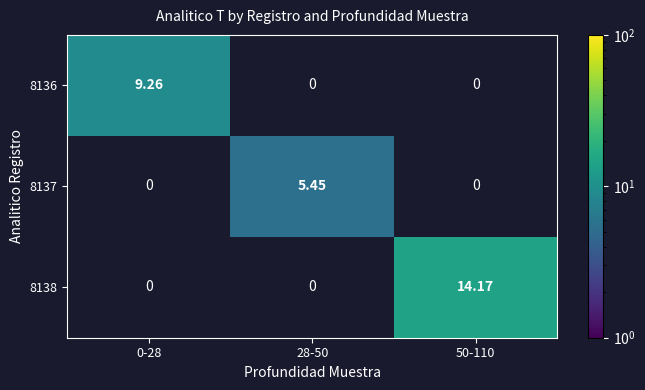

Reading left to right, transcribe all the data shown in this chart.

8136: 0-28=9.3	28-50=0.0	50-110=0.0
8137: 0-28=0.0	28-50=5.5	50-110=0.0
8138: 0-28=0.0	28-50=0.0	50-110=14.2